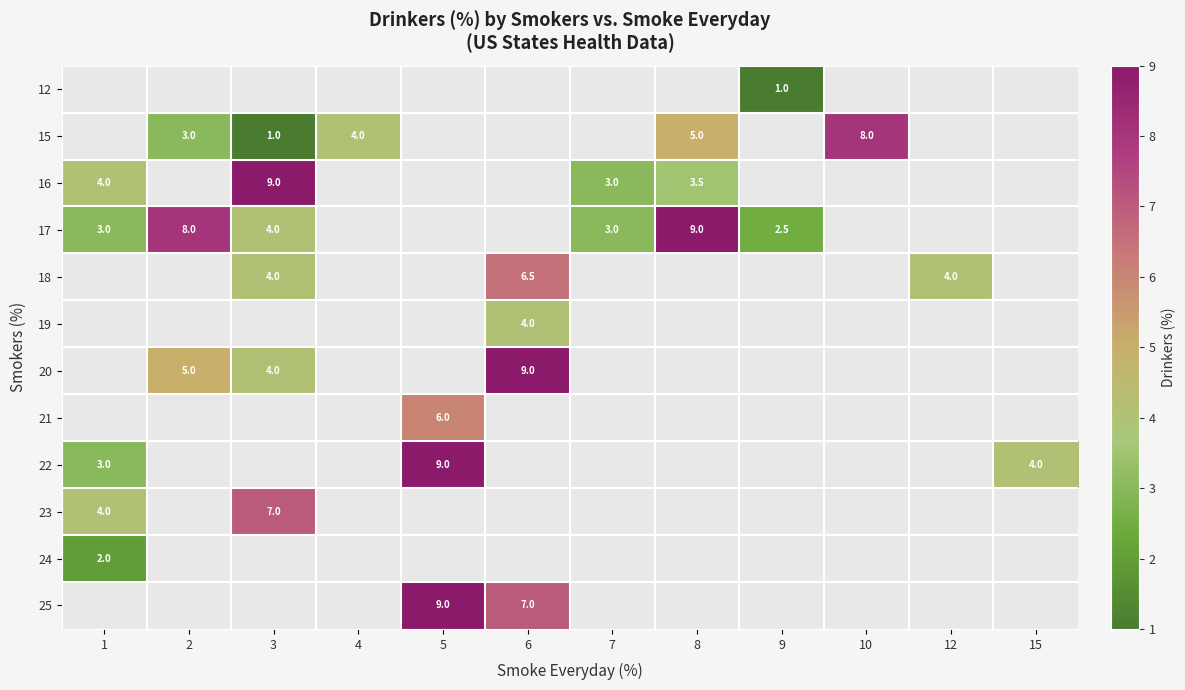

Which series has the widest spread of values?

row_3